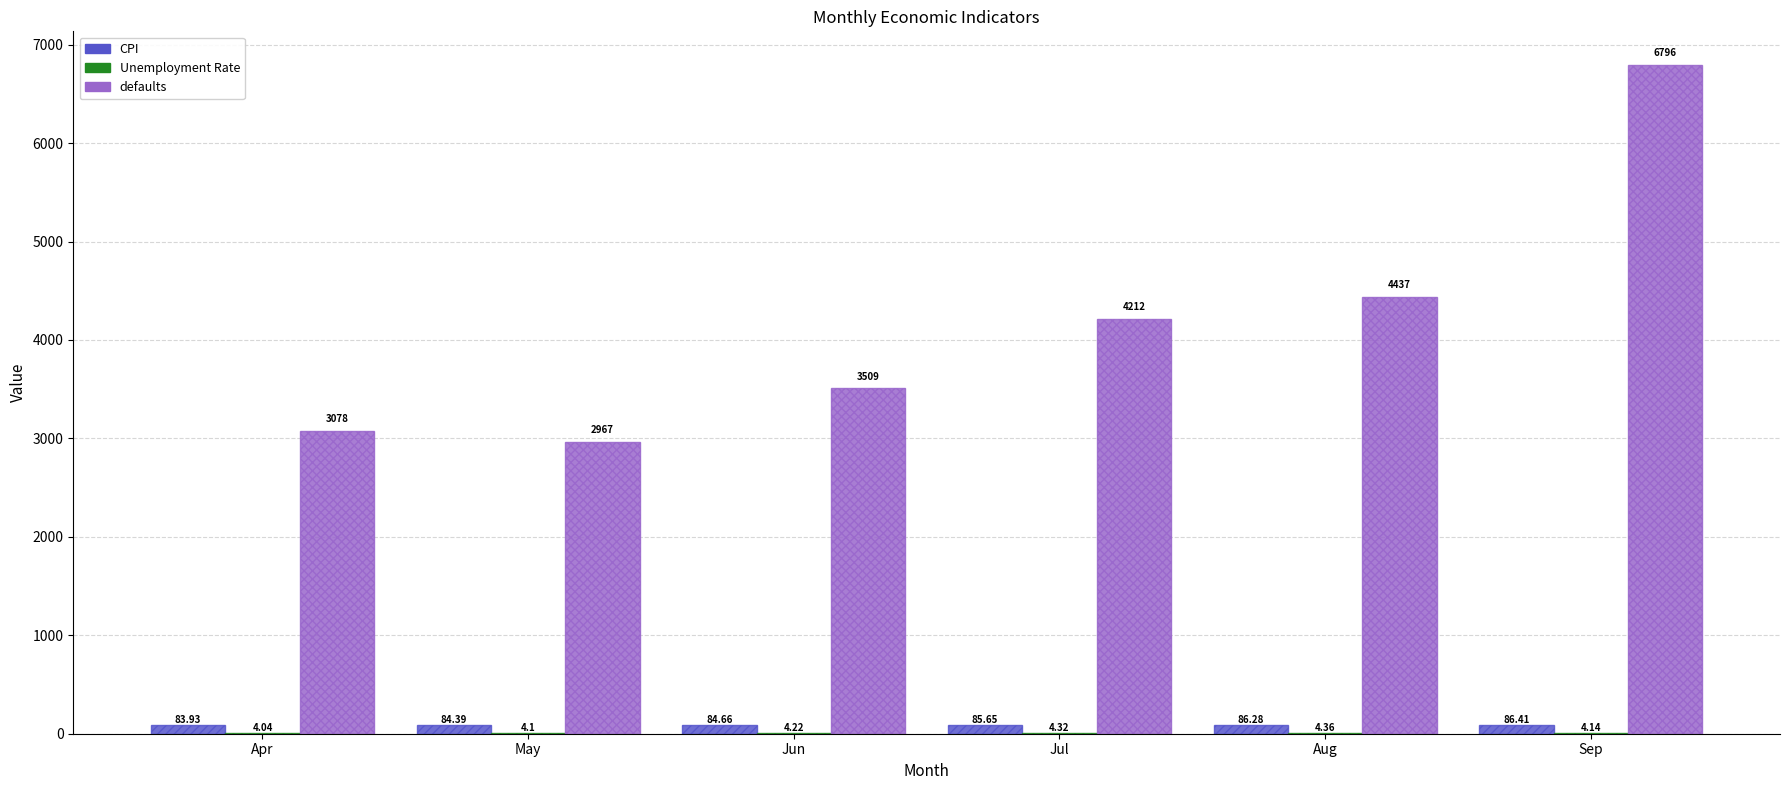

At which label does defaults reach its peak?

Sep